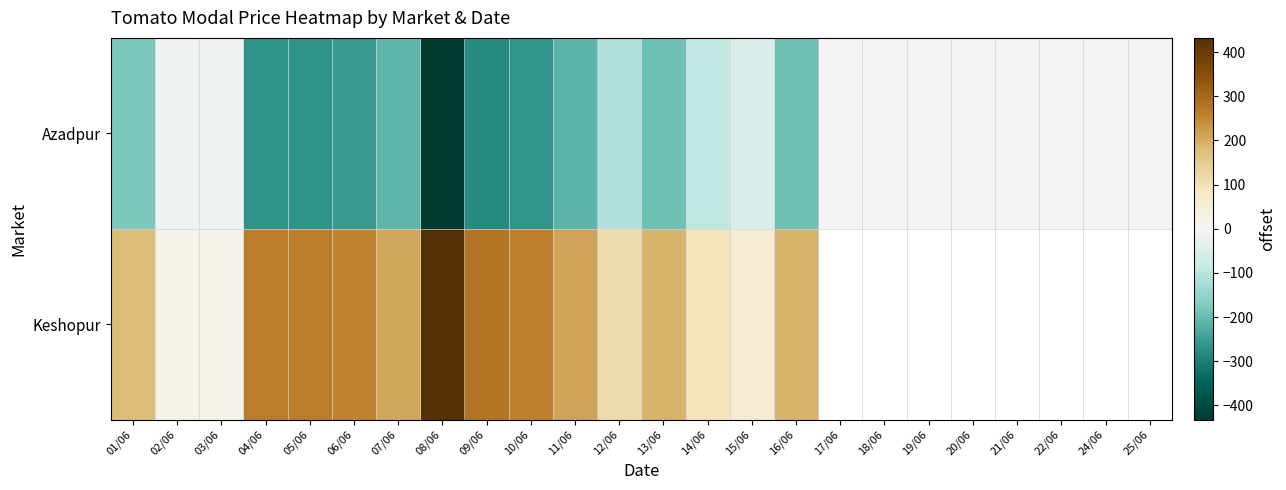

What is the sum of all Azadpur values?

-3021.5